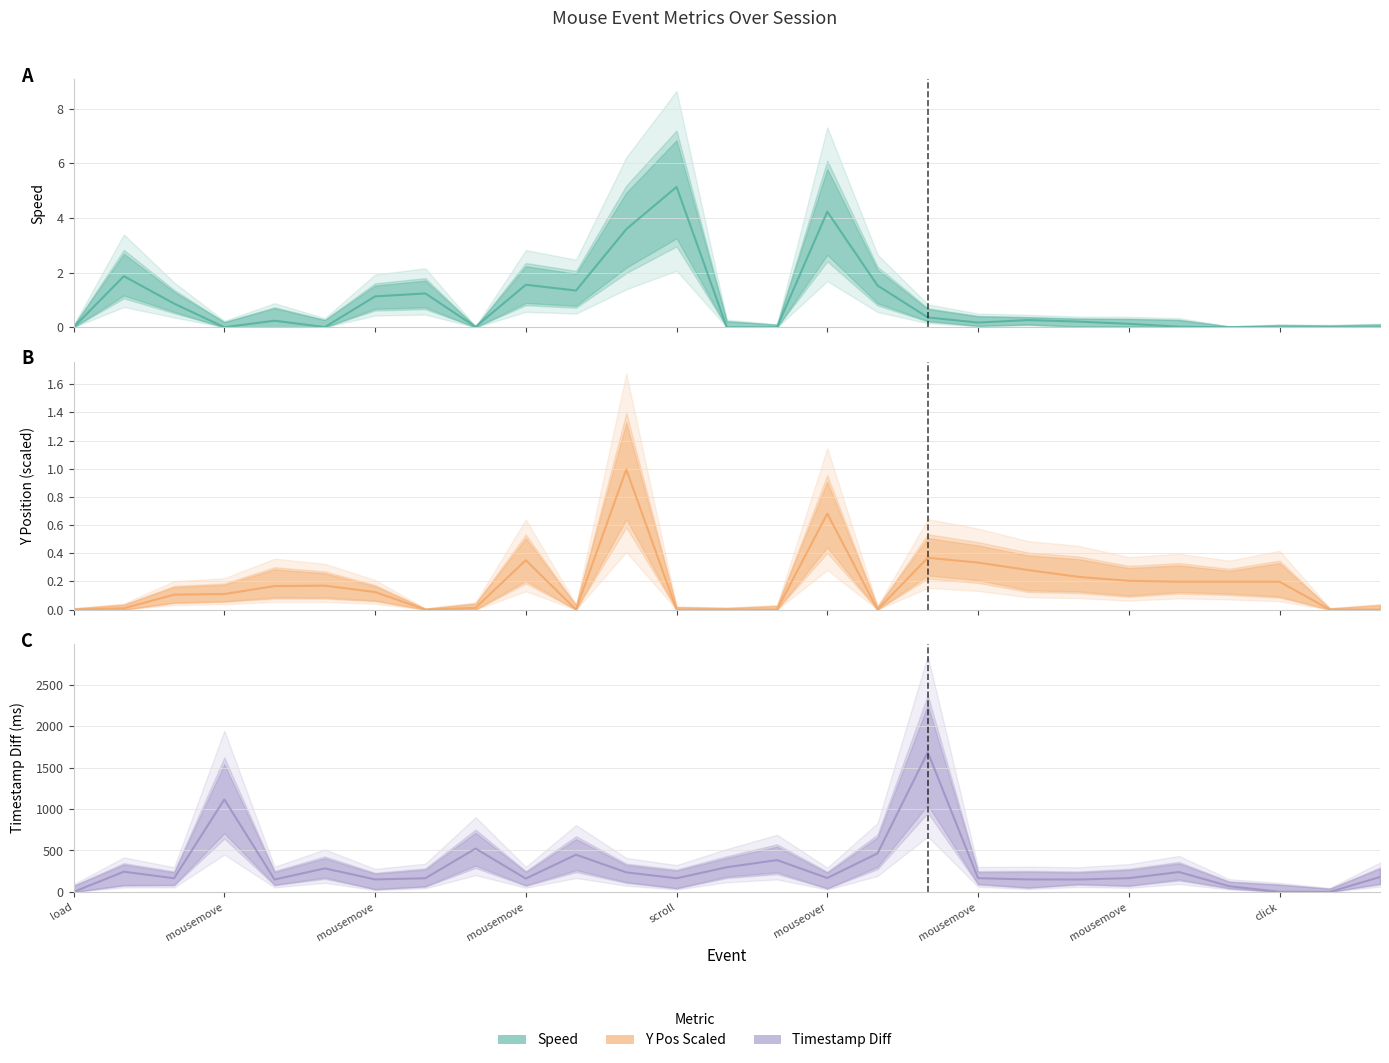

What is the highest value of the ypos_scaled series?

1.0